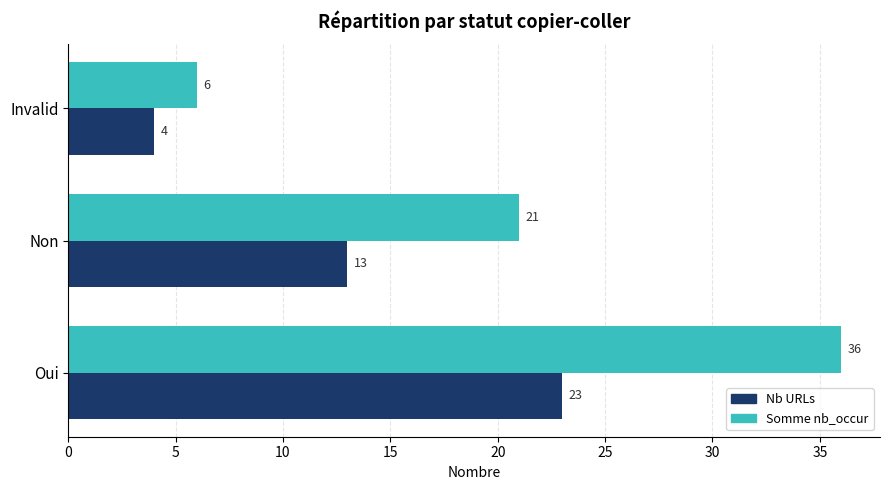

What are all the series names shown in the legend?

Nb URLs, Somme nb_occur